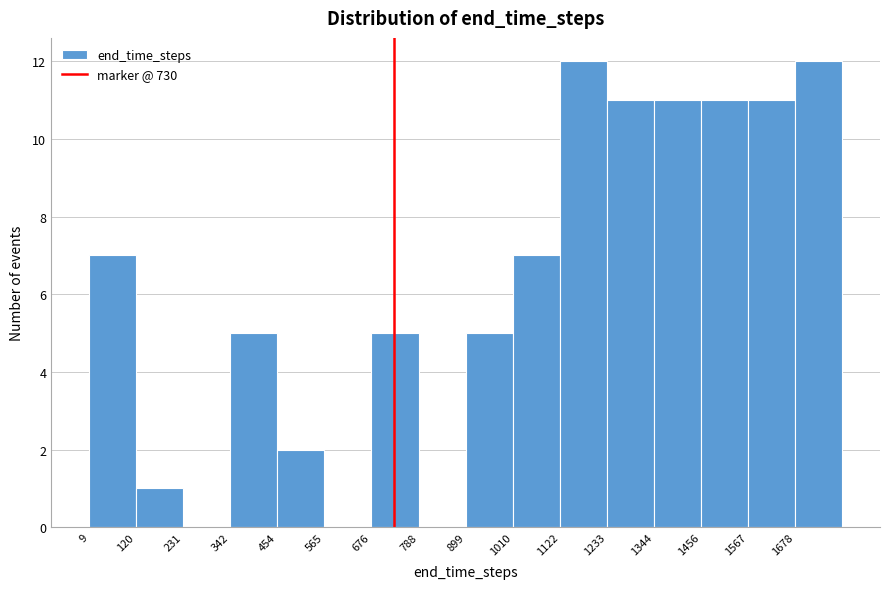

Reading left to right, transcribe this chart: for each bar, give the range it covers on the x-axis and its height. Neither the bar edges nor the heights are printed on the chart, so give them approximately, as read against the axes.

0 to 120: 7
120 to 240: 1
240 to 340: 0
340 to 460: 5
460 to 560: 2
560 to 680: 0
680 to 780: 5
780 to 900: 0
900 to 1020: 5
1020 to 1120: 7
1120 to 1240: 12
1240 to 1340: 11
1340 to 1460: 11
1460 to 1560: 11
1560 to 1680: 11
1680 to 1800: 12